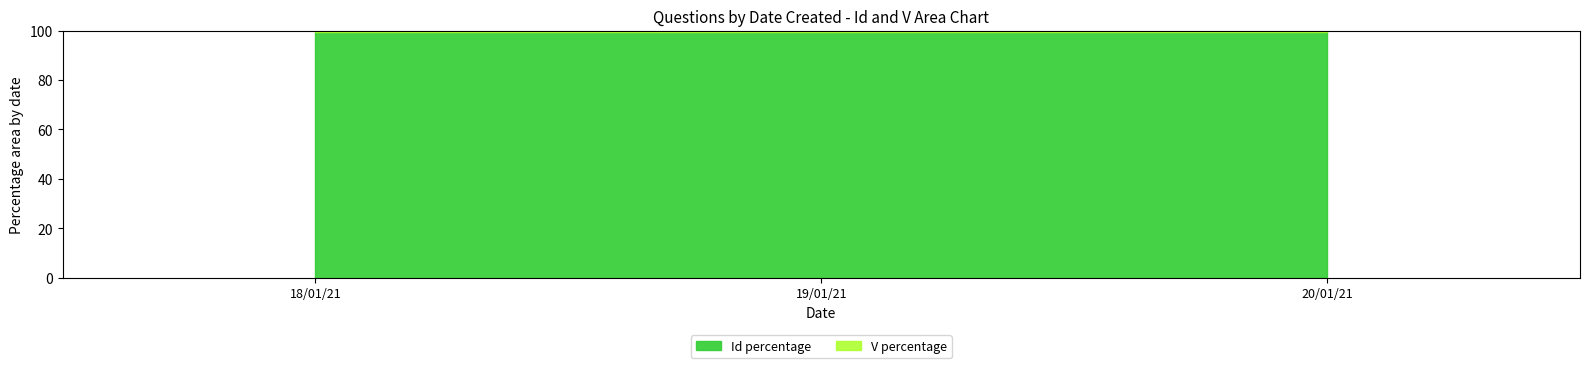

True or false: Id has more than 2 points higher than both neighbors.

False